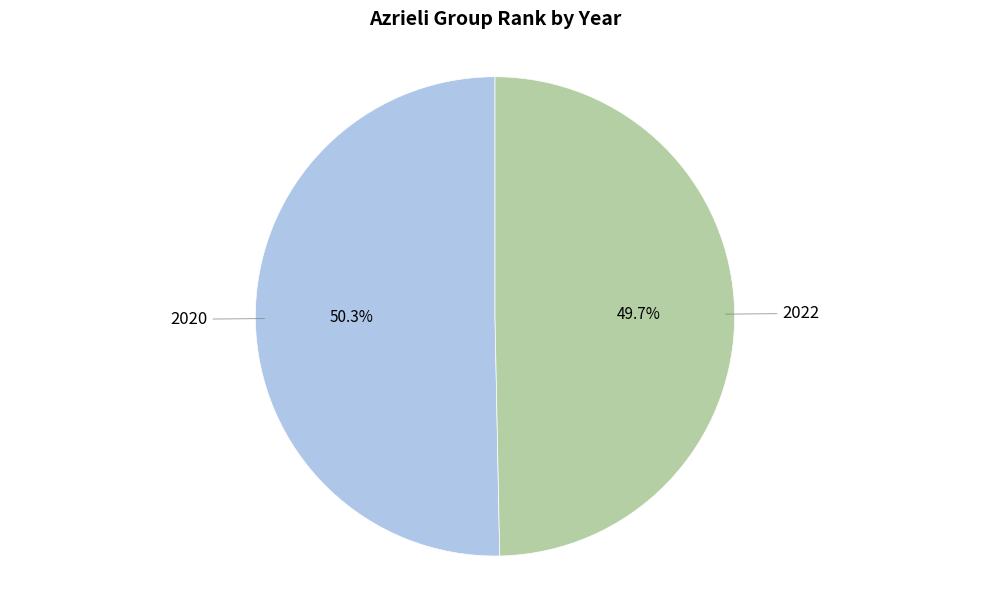

Is there any slice that represents more than half of the pie?

Yes